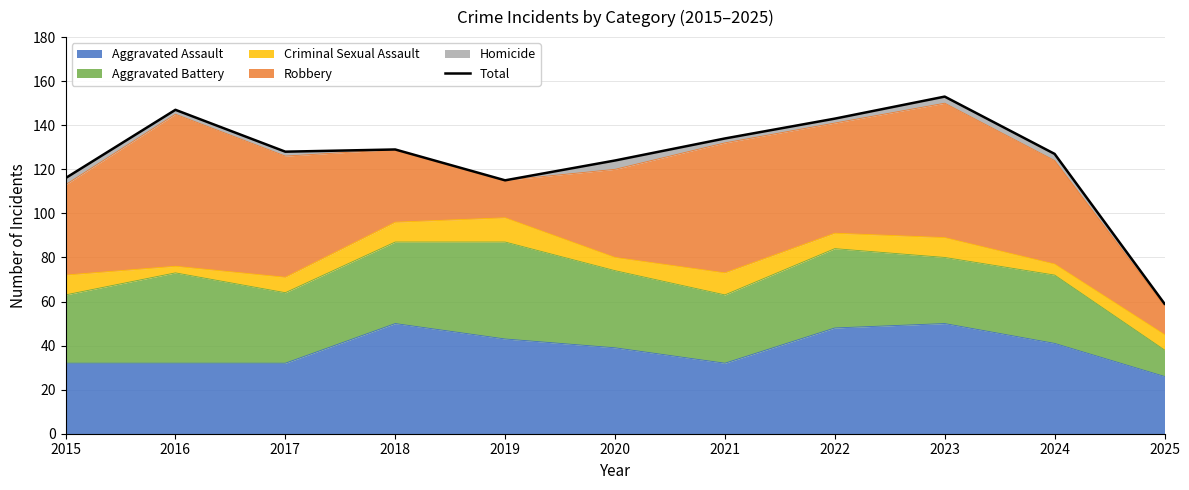

Reading left to right, what are all the values shown in this chart?

116	147	128	129	115	124	134	143	153	127	59